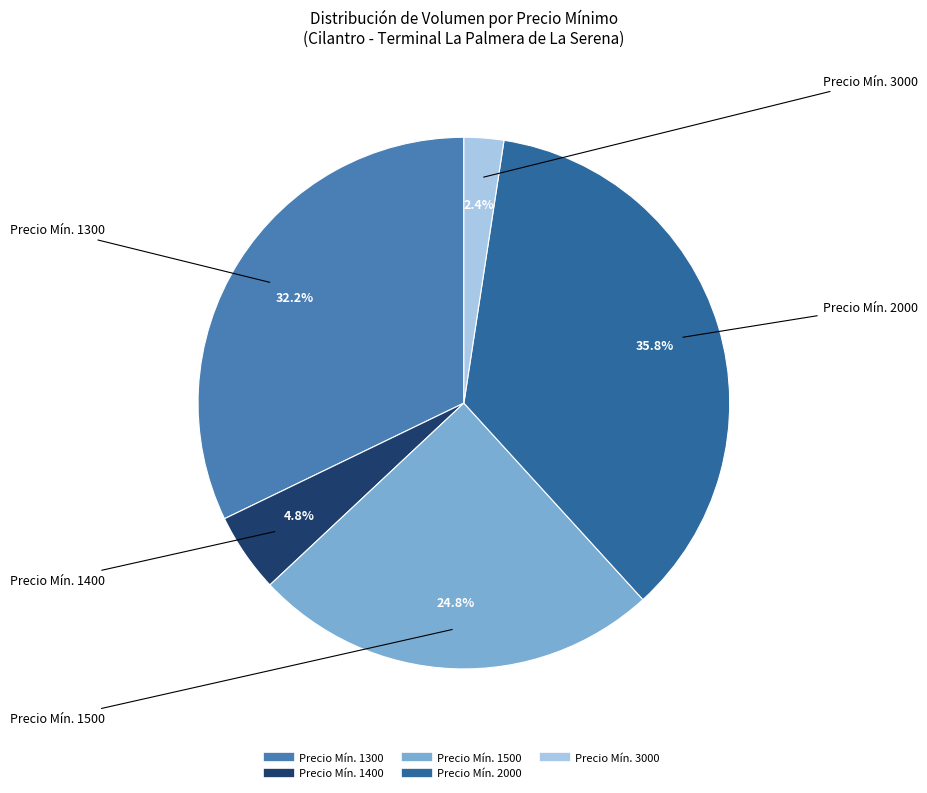

Does any single category account for the majority?

No